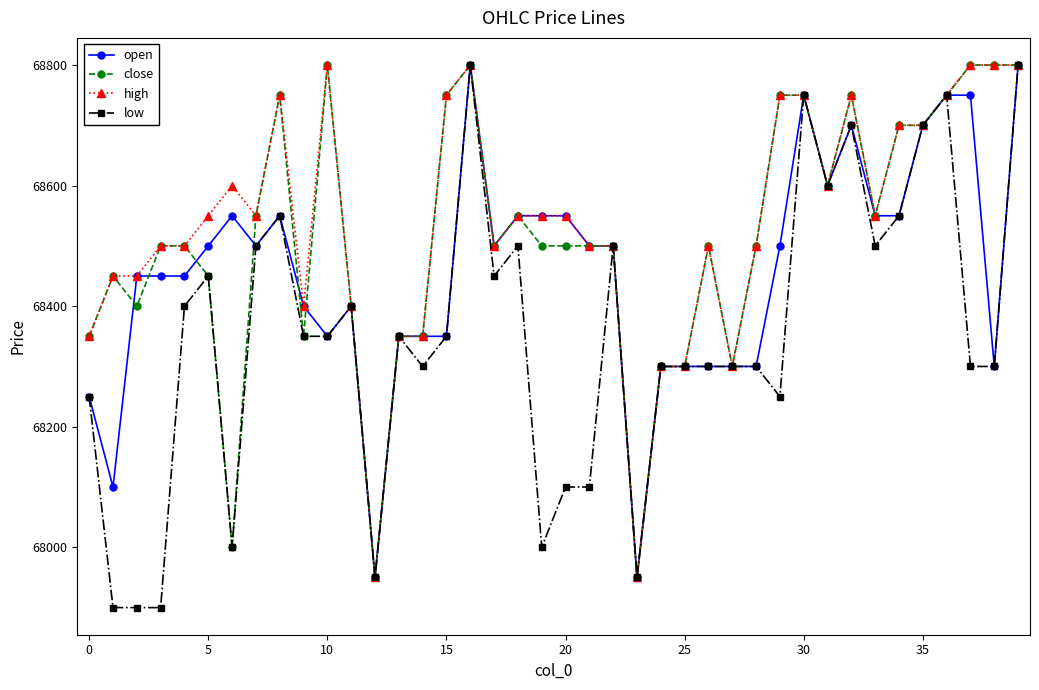

What is the maximum value shown in the chart?

68800